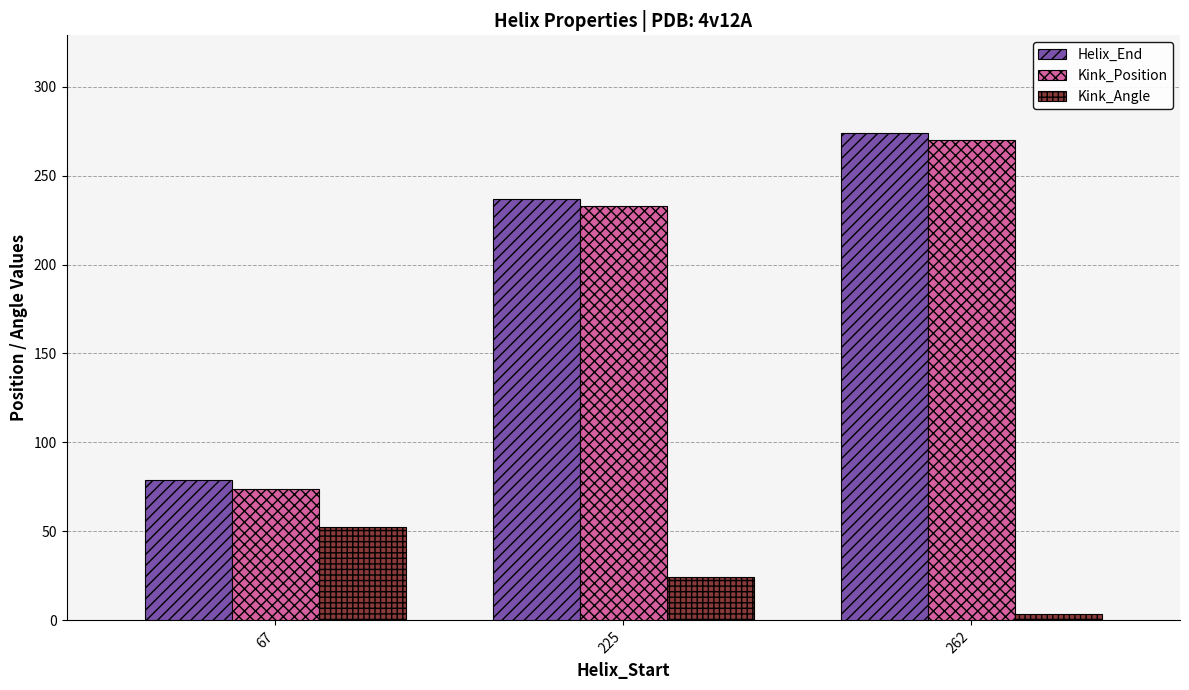

What is the value of the Helix_End bar at the 3rd from the left?

274.0